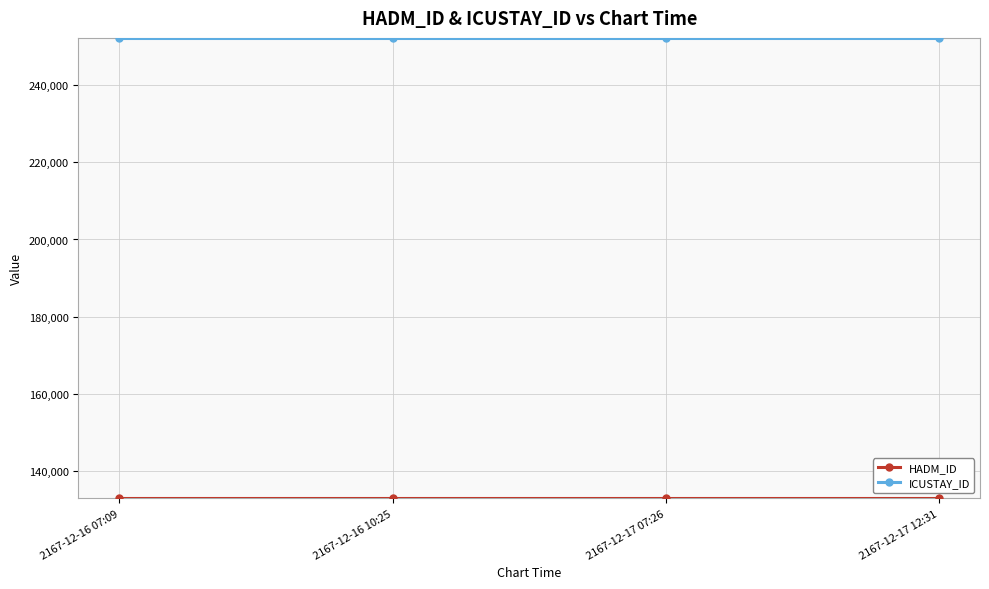

How many data points does each series have?

4